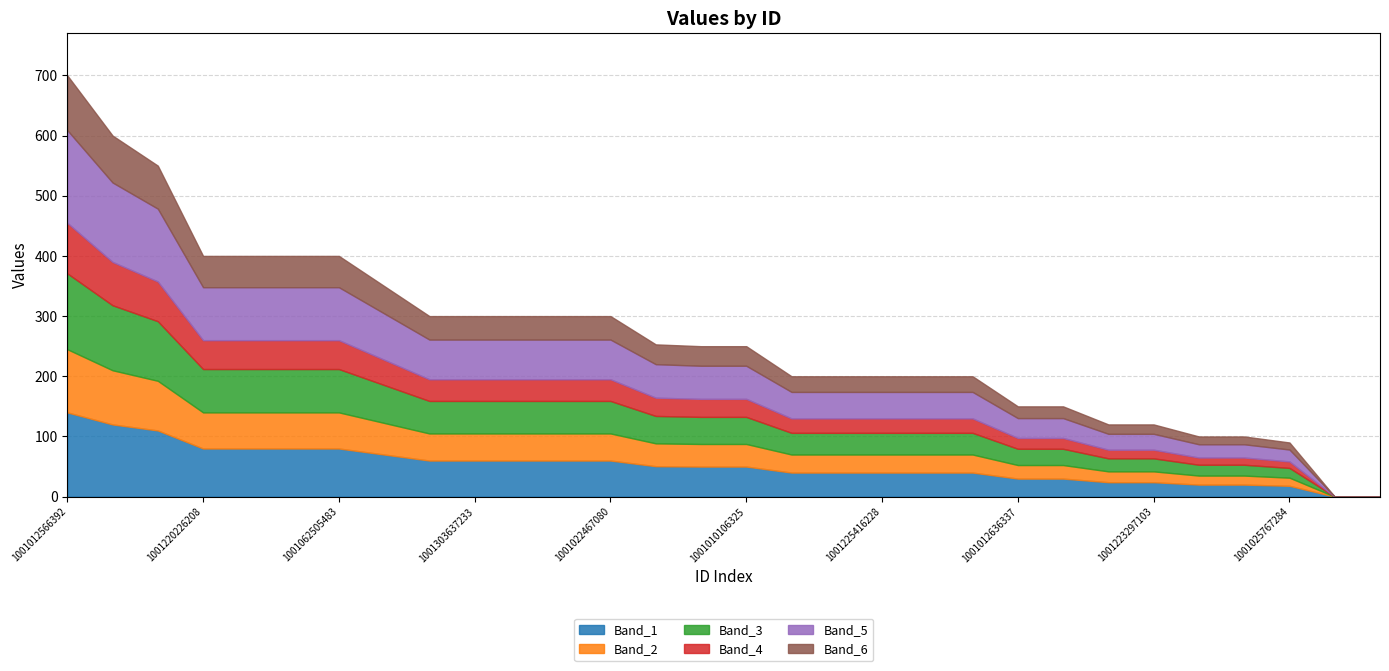

At which category is the sum across all series the highest?

1001012566392